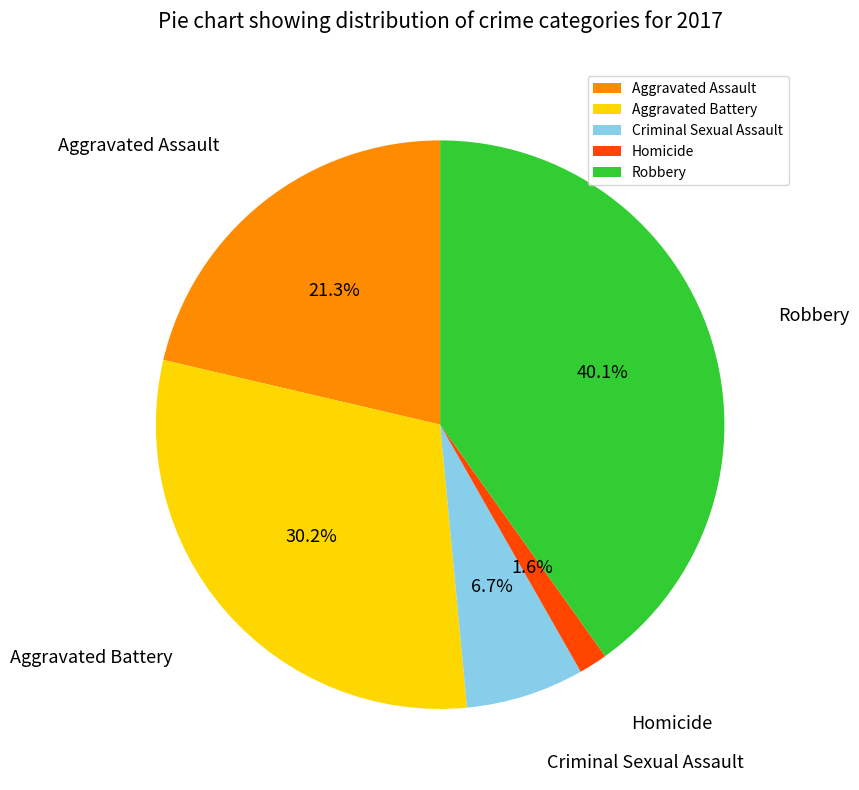

To the nearest percent, what portion does Robbery represent?

40%